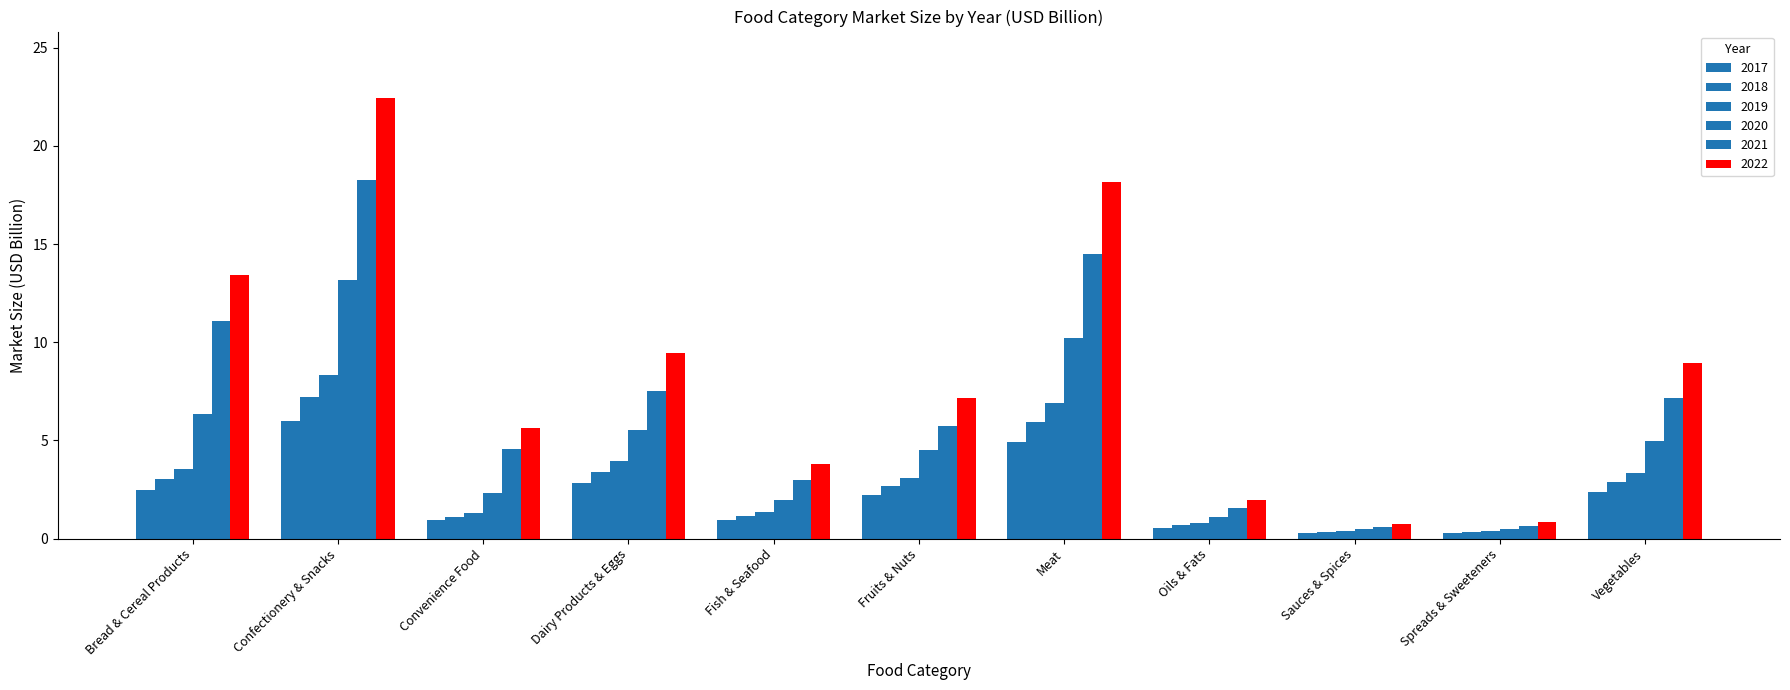

Which series has the largest range (max minus min)?

2022